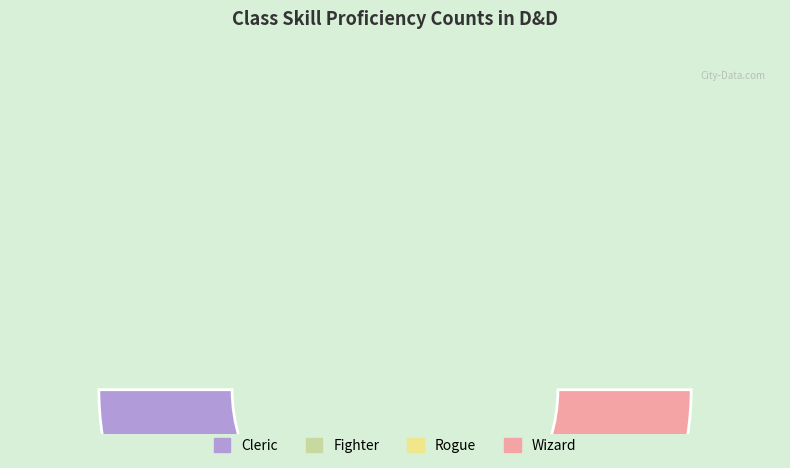

True or false: Fighter accounts for 20% of the total.

True